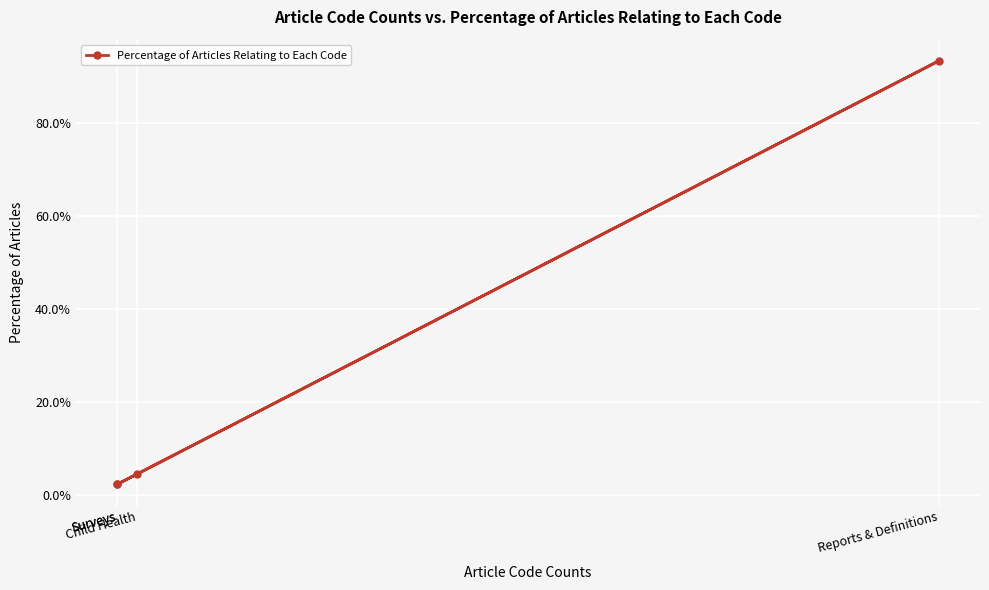

What is the maximum value shown in the chart?

0.9